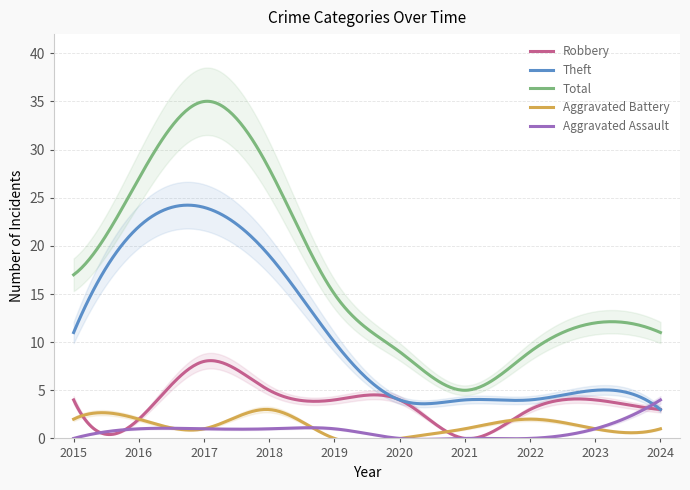

Which series has the largest range (max minus min)?

Total